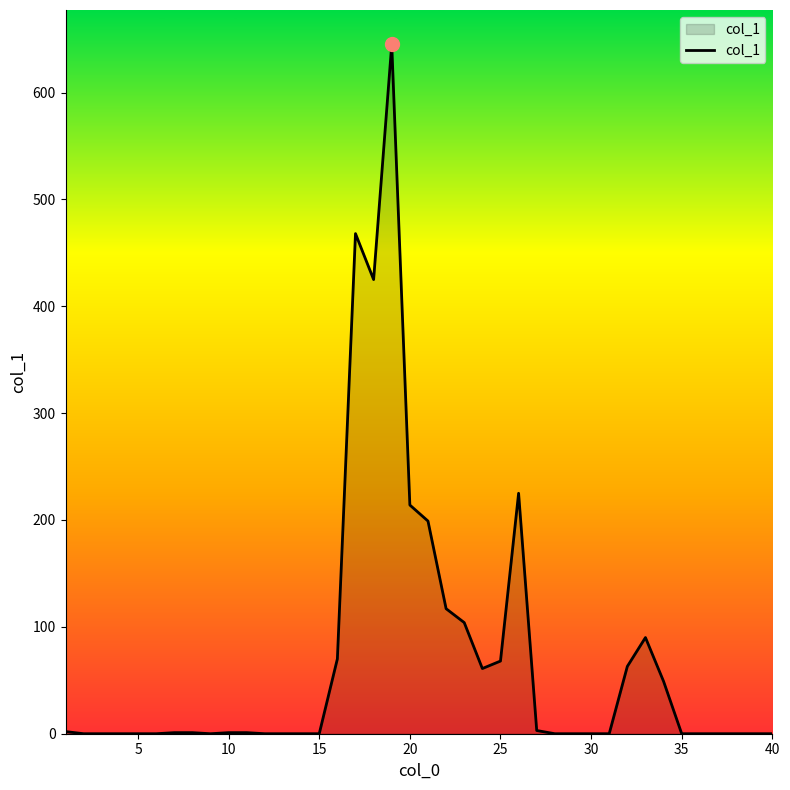

What is the difference between the maximum and minimum values?

645